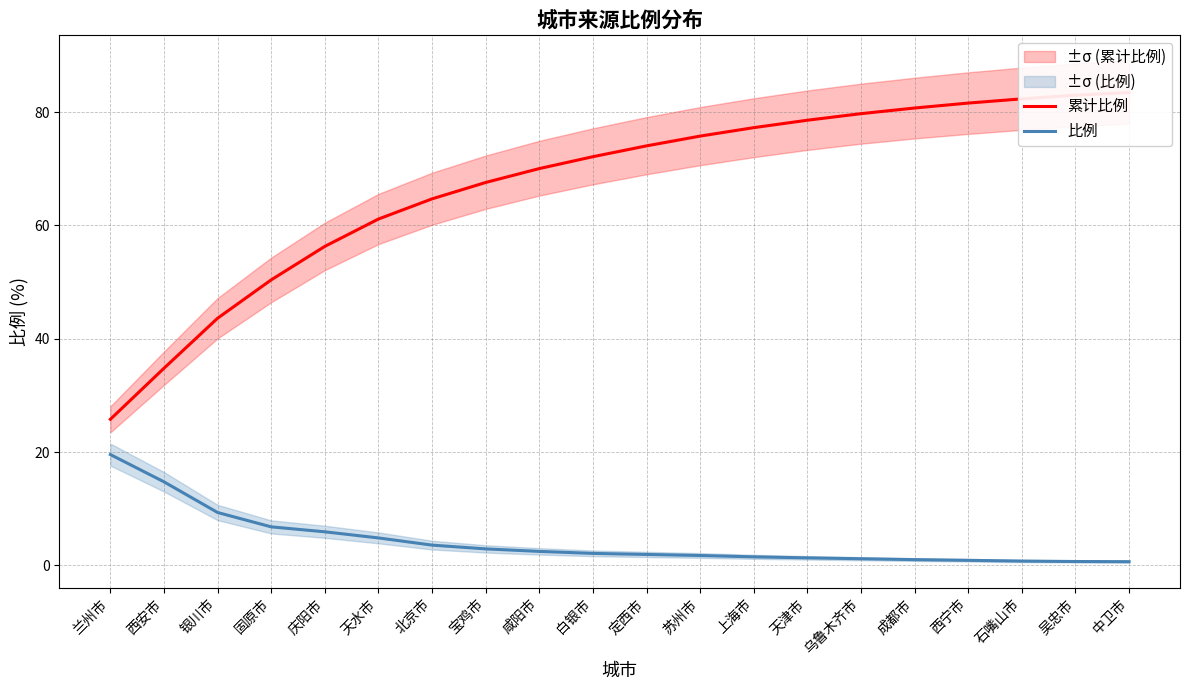

Does the chart display data point markers on the line(s)?

No